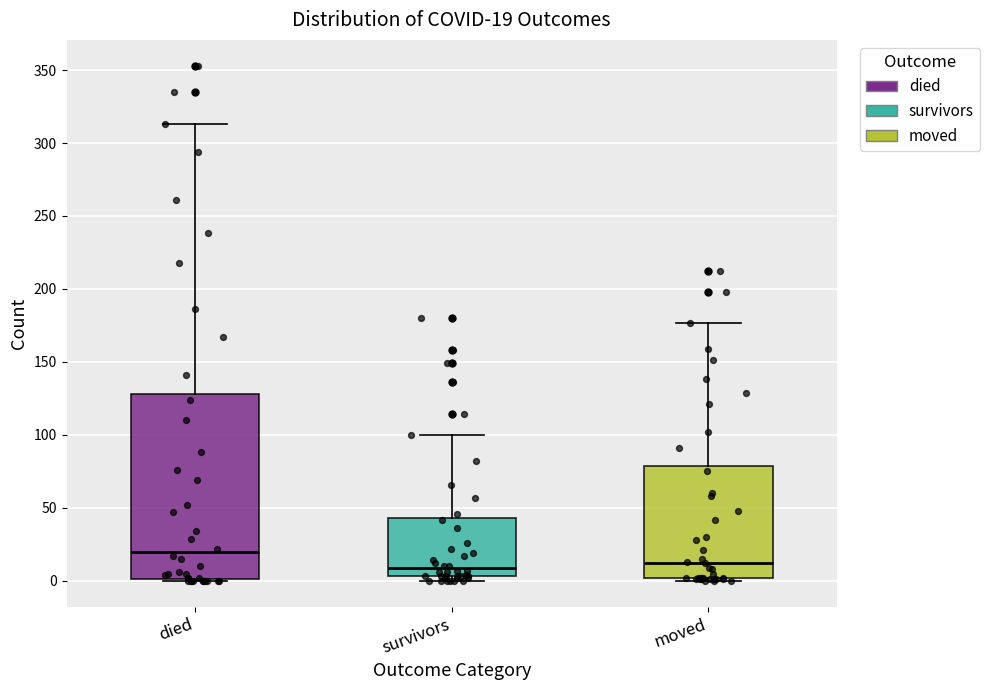

Which box is the tallest, from its lower edge to its upper edge?

died